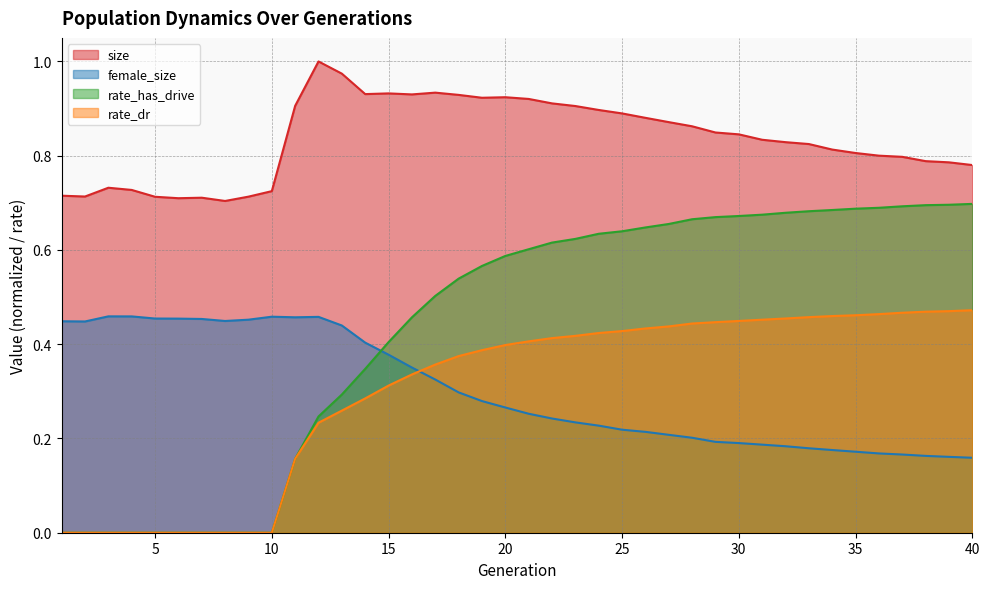

What is the sum of all rate_dr values?

12.0